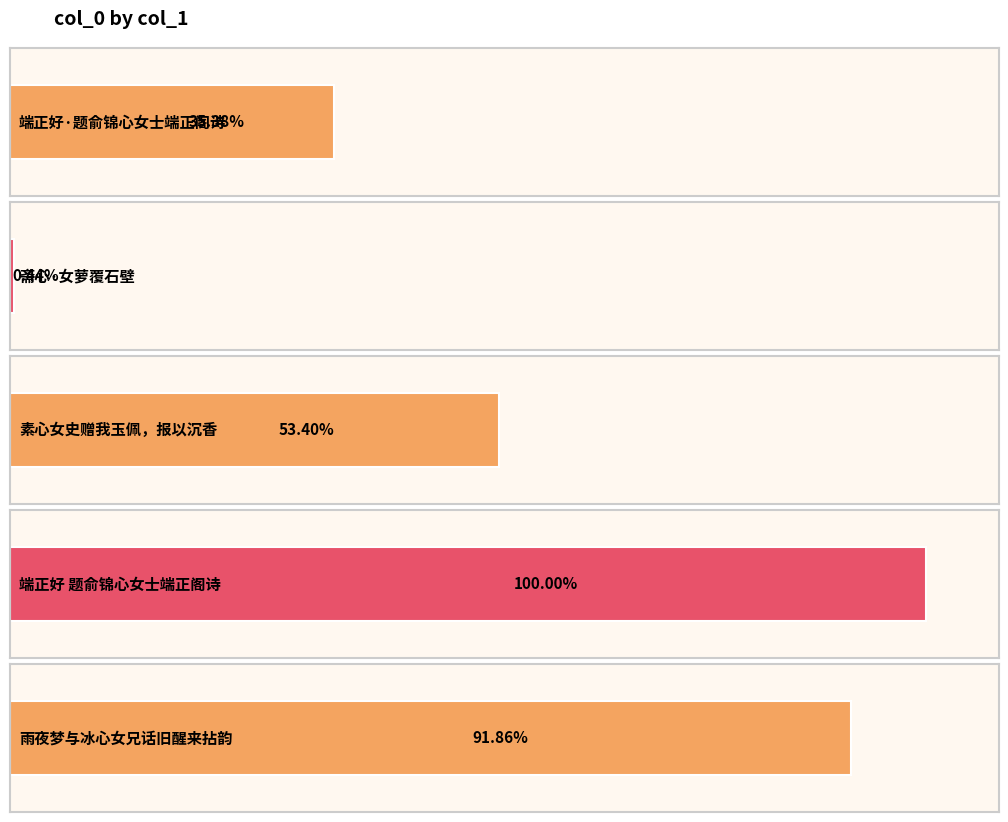

How many categories are shown in the chart?

5